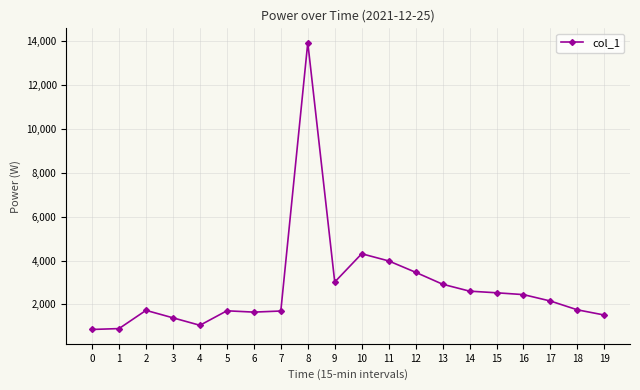

Is it true that the value at 3 is 459.1?

False